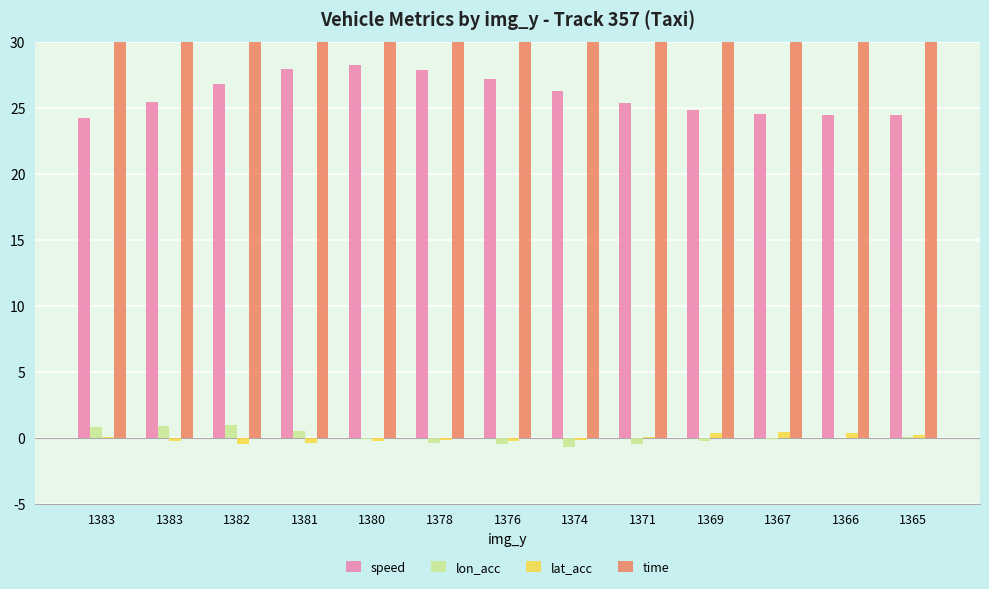

Is it true that lon_acc equals -0.1 at 1366?

False